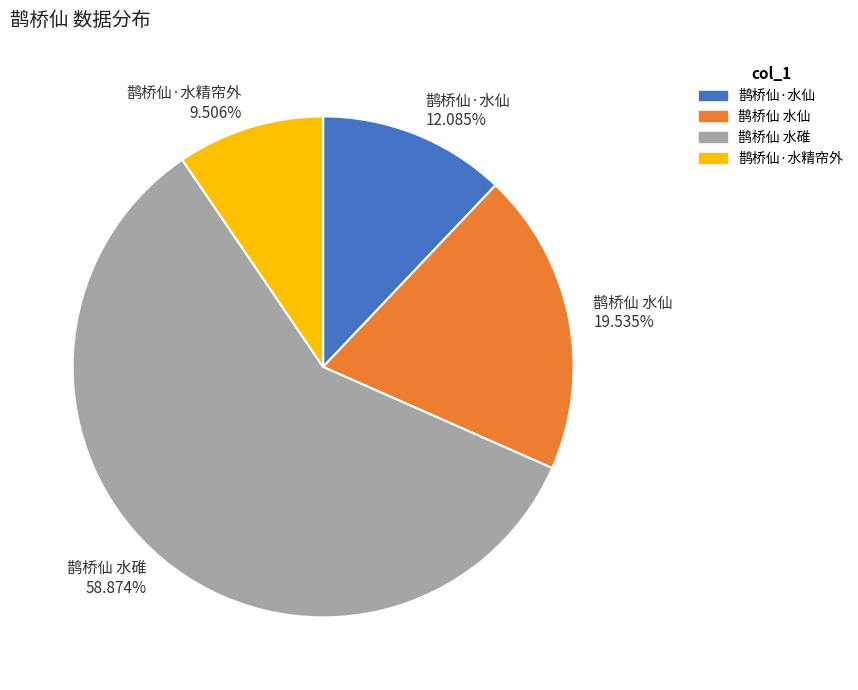

To the nearest percent, what is the average slice percentage?

25%